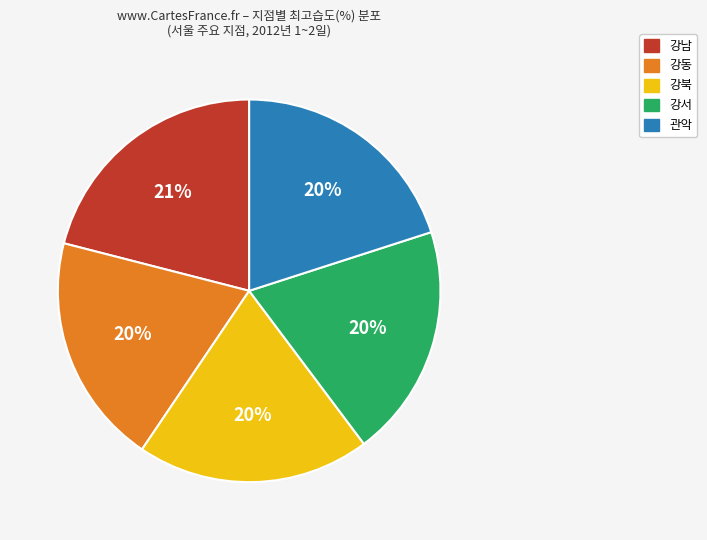

Is there any slice that represents more than half of the pie?

No